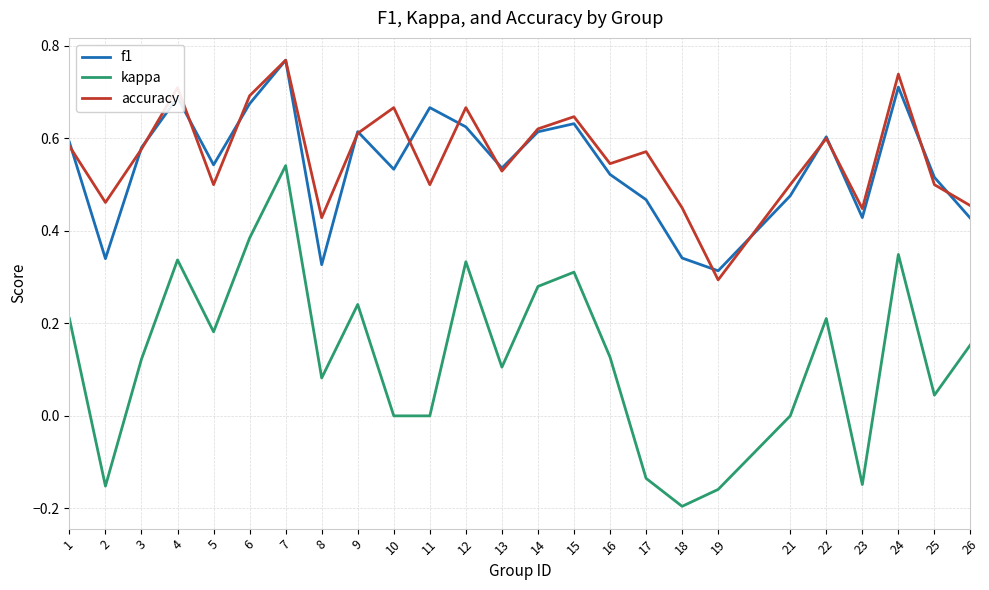

At how many categories does at least one series exceed 0?

25